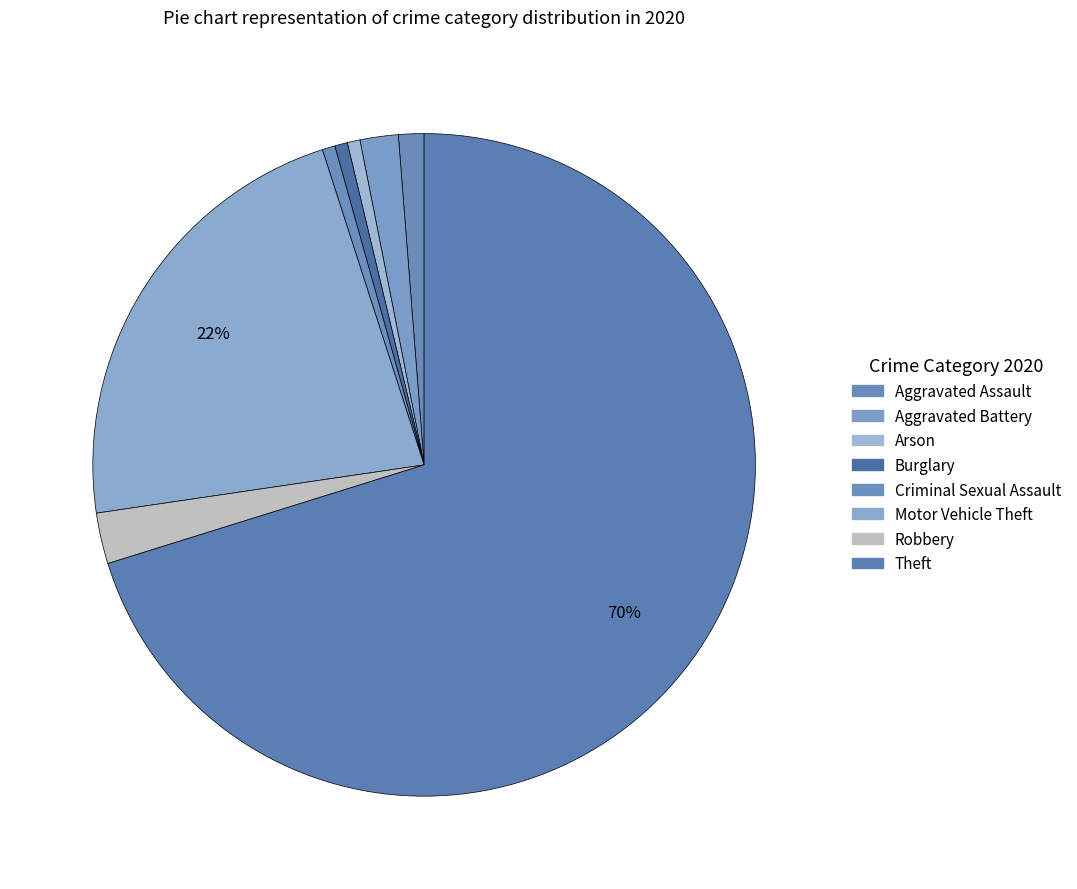

What is the largest slice in the pie chart?

Theft